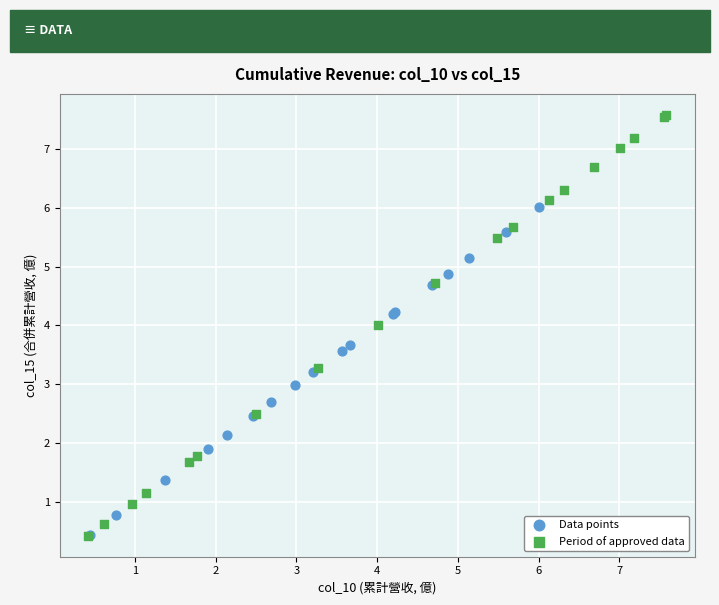

Which series contains the highest Y value?

Period of approved data